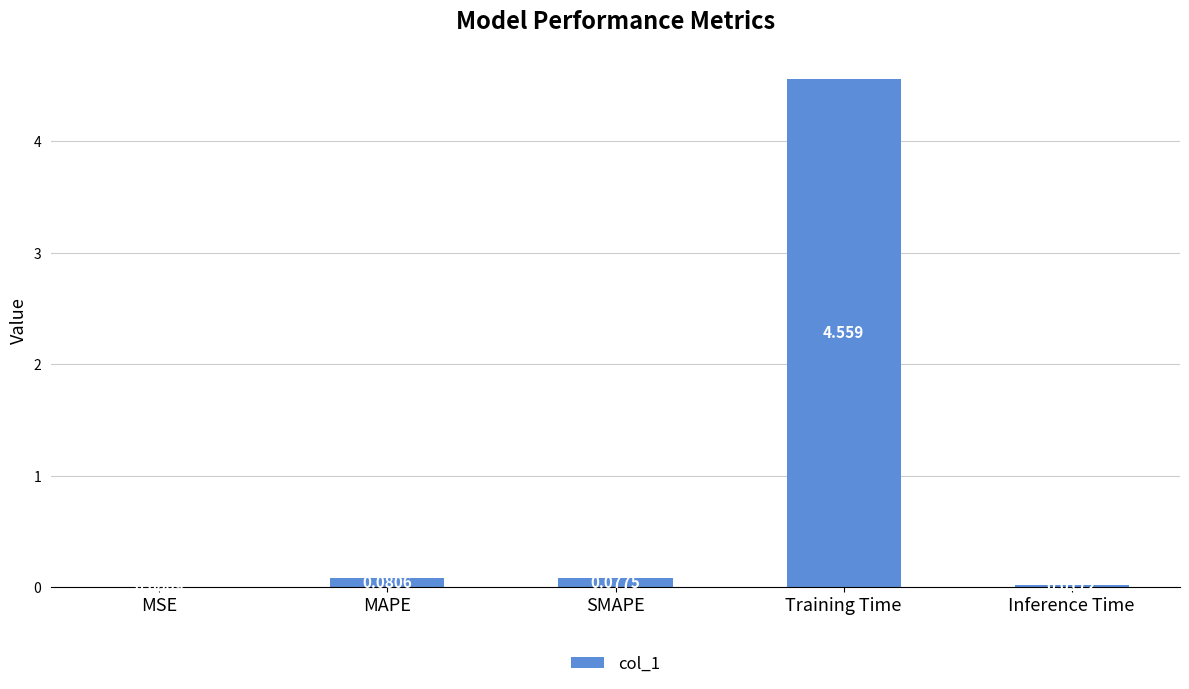

At which category does the chart reach its peak across all series?

Training Time